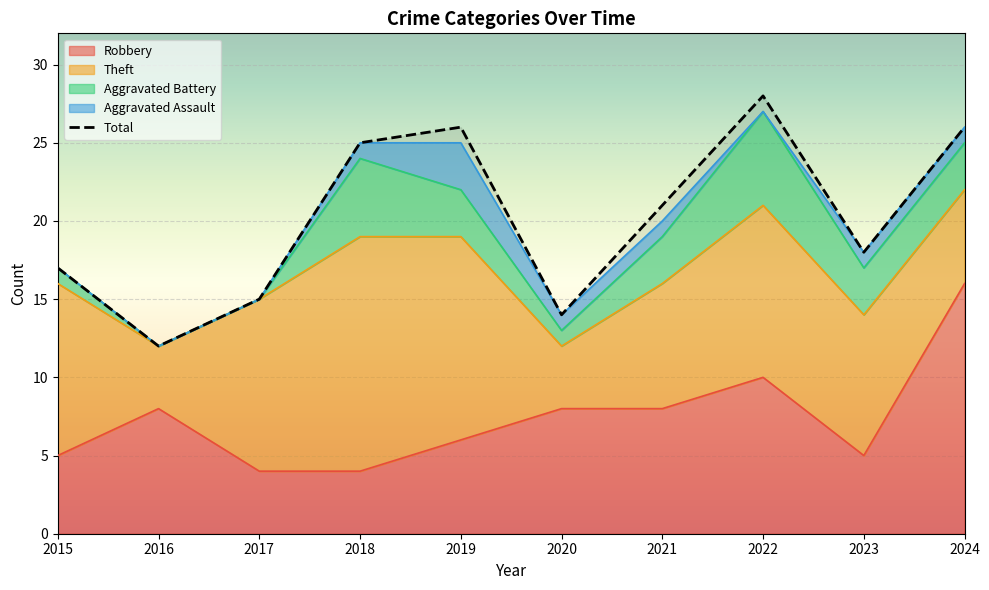

What are all the series names shown in the legend?

Robbery, Theft, Aggravated Battery, Aggravated Assault, Total